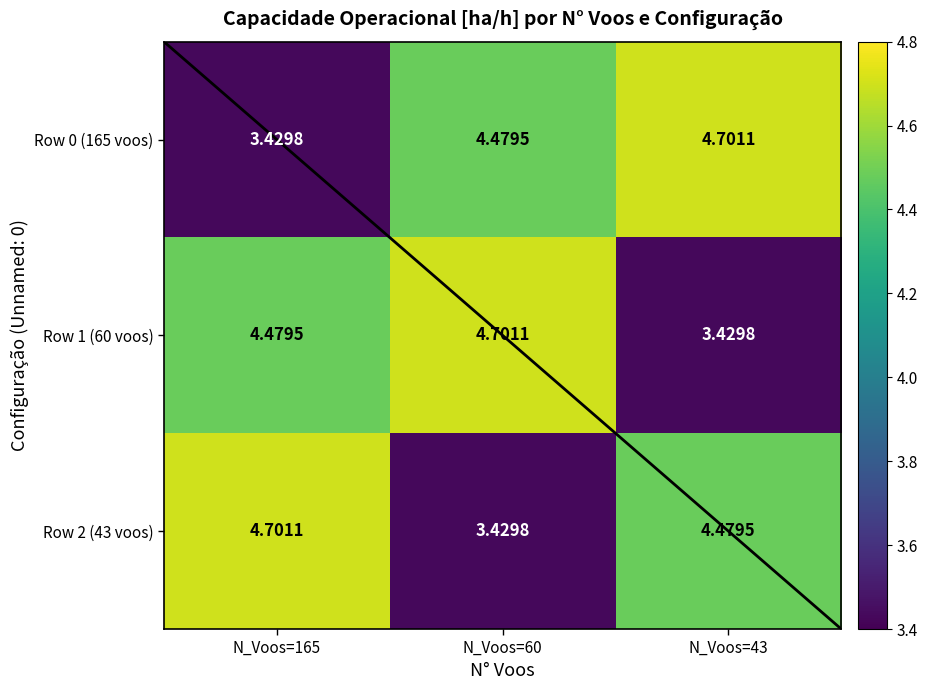

Is the value of Row 0 (165 voos) at N_Voos=165 greater than the value of Row 2 (43 voos) at N_Voos=165?

No